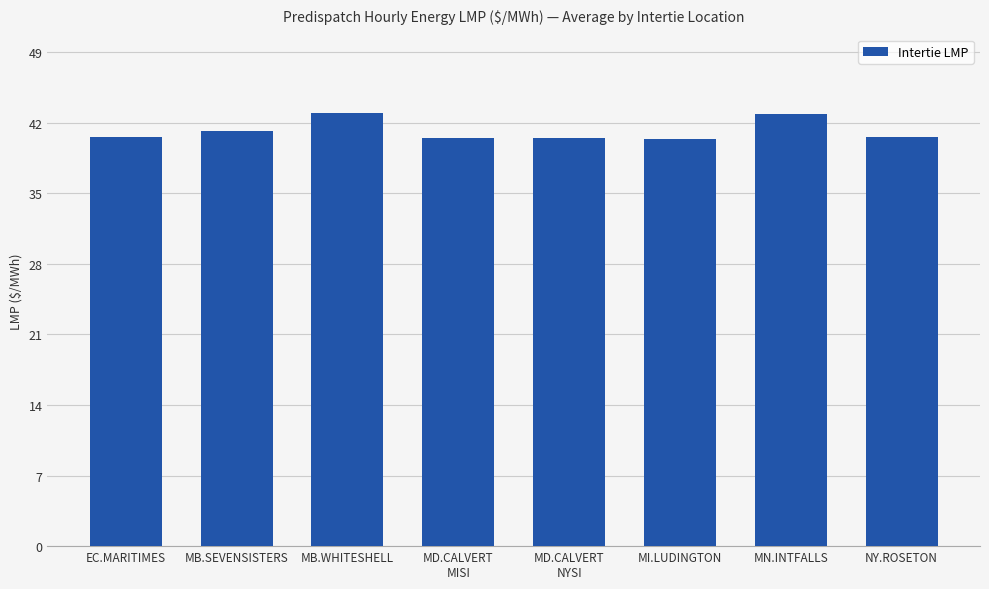

Is it true that the value at MB.WHITESHELL is 43.0?

True